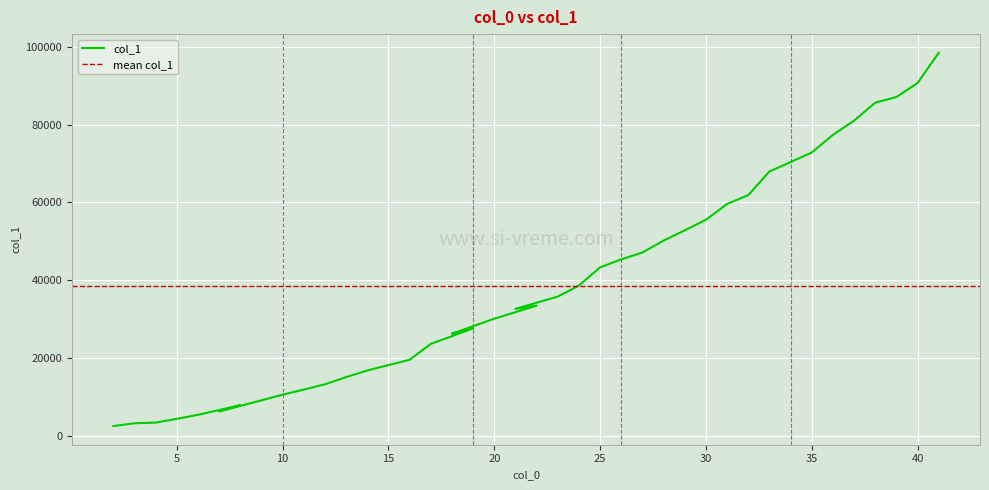

Reading right to left, what are all the values shown in this chart?

98530	90742	87146	85687	81065	77397	72855	70389	67966	61886	59611	55546	52824	50182	47112	45348	43294	38628	35766	32603	33437	30078	26221	27585	23597	19513	18136	16751	15041	13196	11836	10524	9063	6217	7819	5338	4302	3336	3163	2445